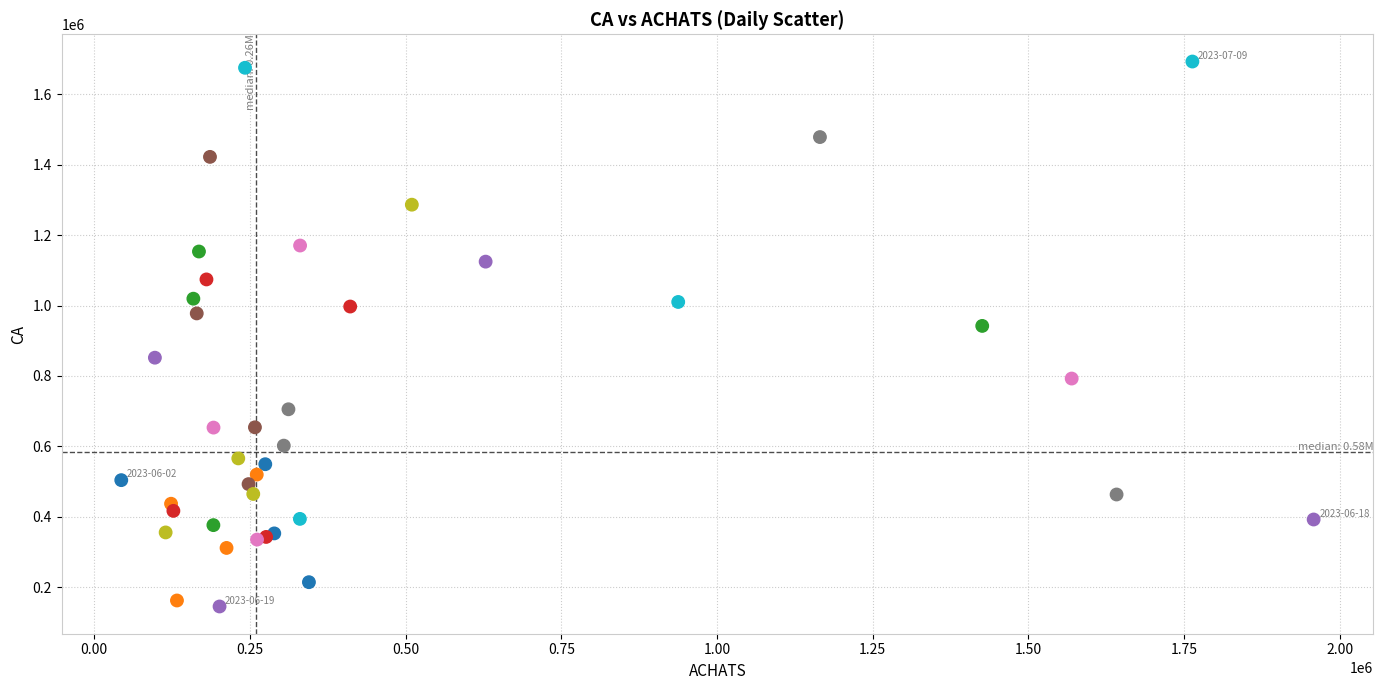

What Y value in the scatter plot is closest to 919250?

942250